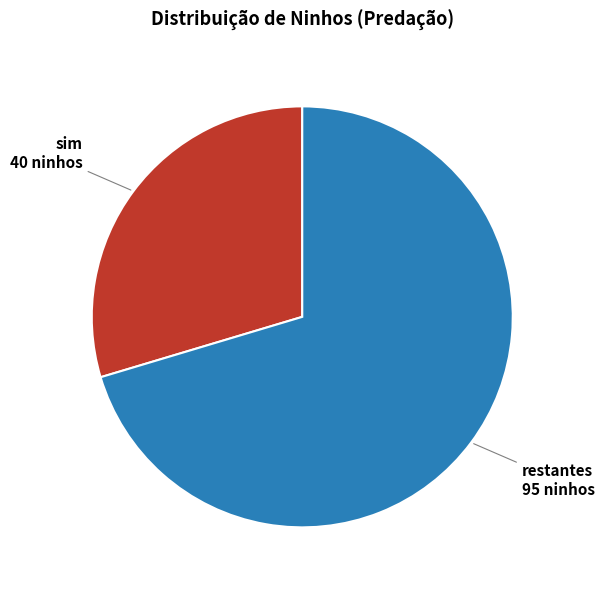

Rank the categories by value from highest to lowest.

restantes 95 ninhos, sim 40 ninhos